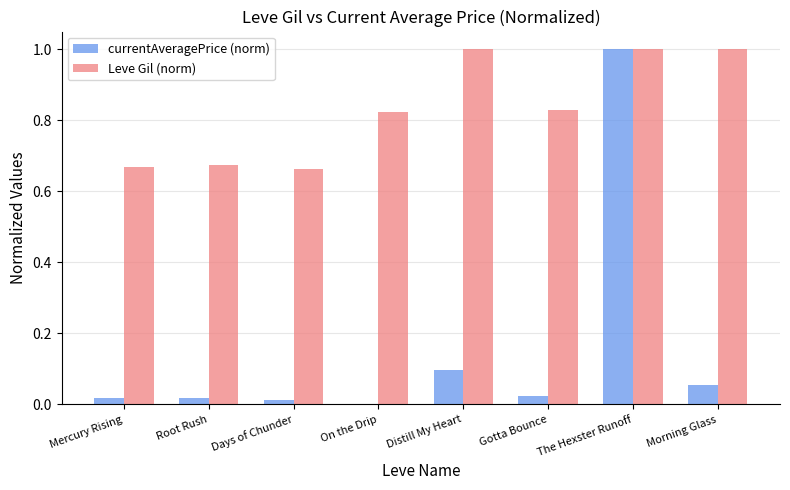

Between Root Rush and Gotta Bounce, which series saw the biggest shift?

Leve Gil (norm)